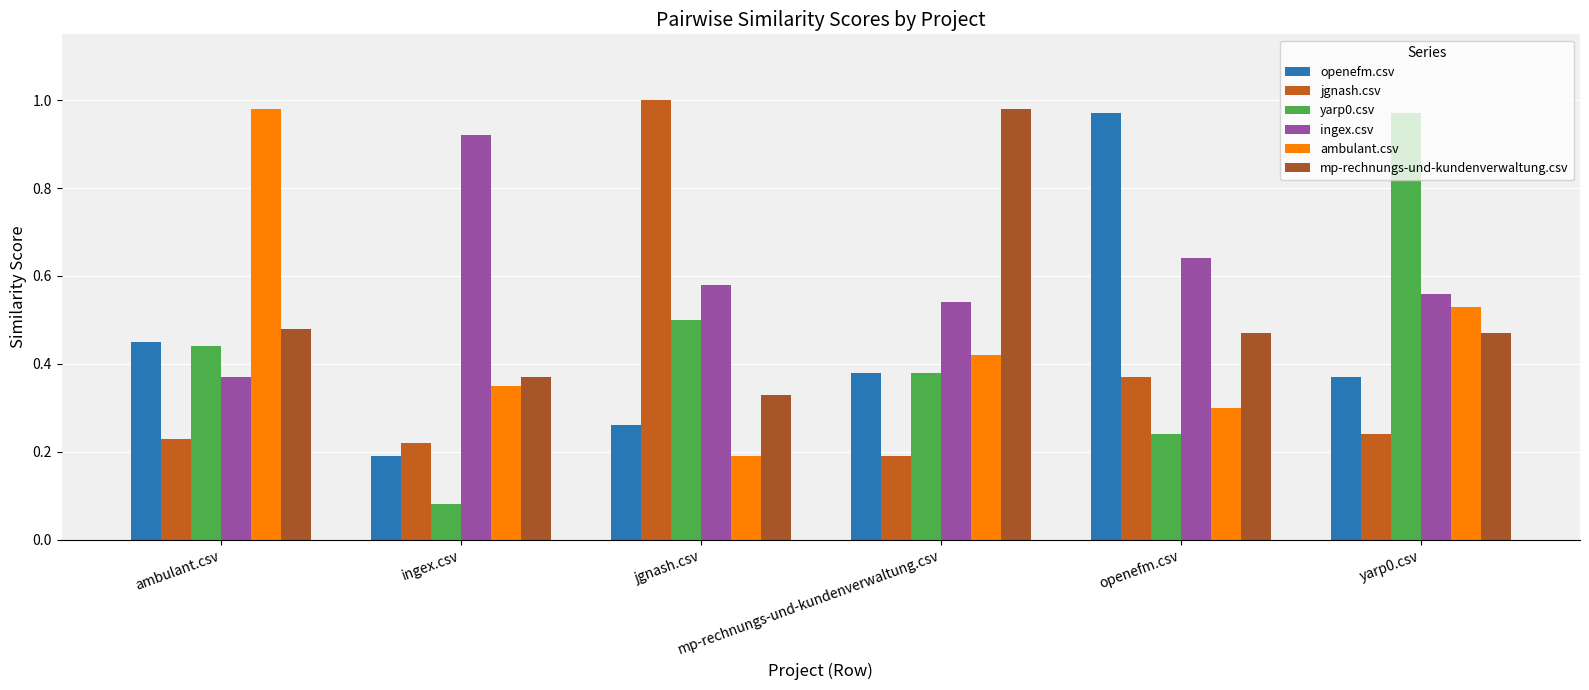

Is the value of openefm.csv at mp-rechnungs-und-kundenverwaltung.csv greater than the value of jgnash.csv at jgnash.csv?

No